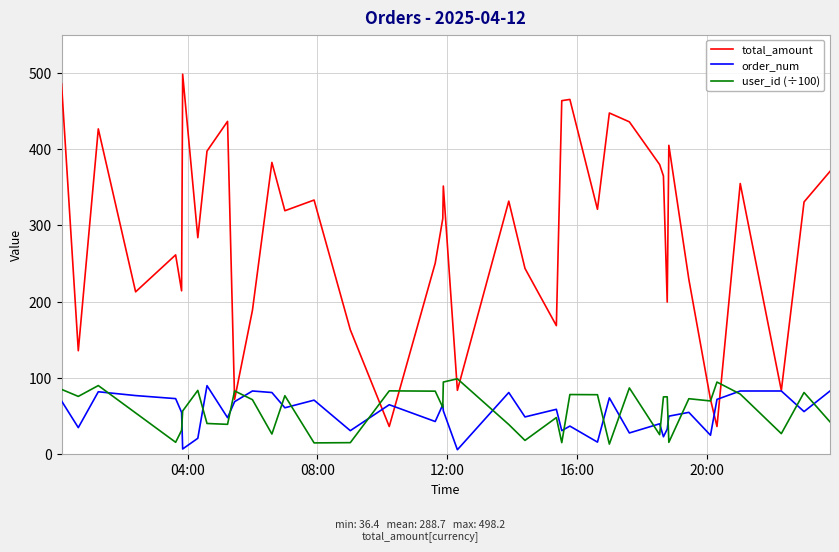

Which series has the largest total across all categories?

total_amount